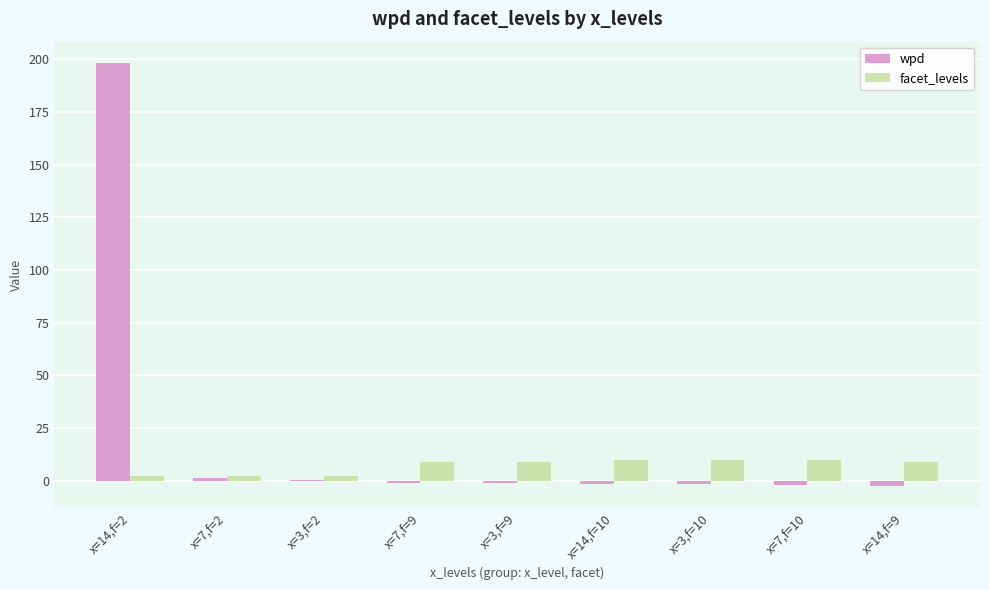

Between x=14,f=2 and x=14,f=9, which series saw the biggest shift?

wpd